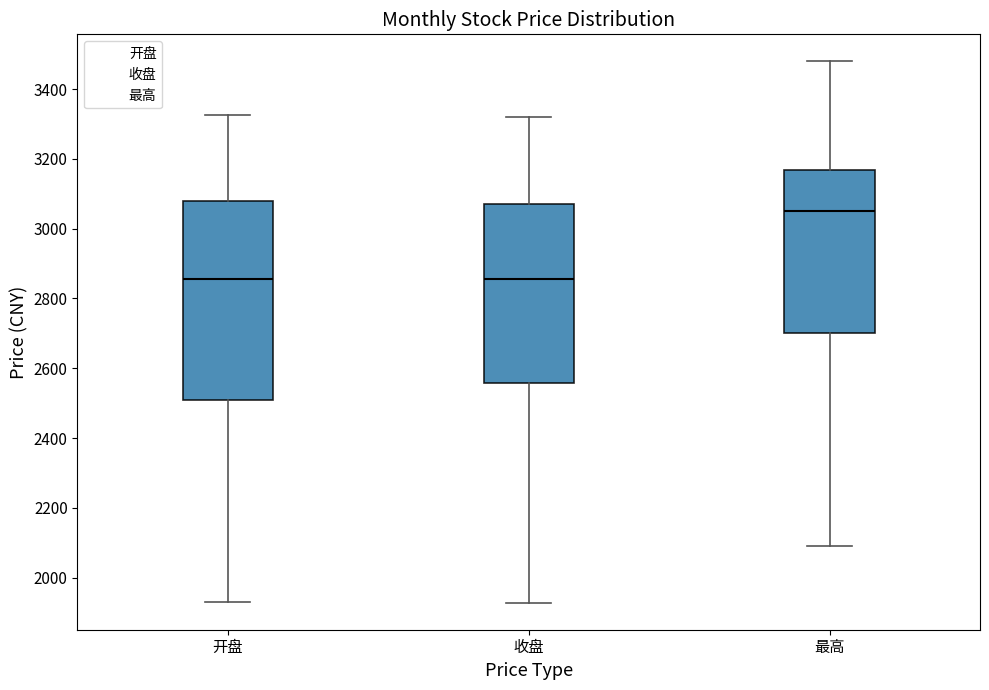

Reading left to right, transcribe this box plot: for each box, give where its median line is, the range the box spans, and where its two whiskers end, as read against the y-axis. The values are not printed on the chart, so give them approximately, as read against the axis.

开盘: median 2860, box 2520 to 3080, whiskers 1940 to 3320
收盘: median 2860, box 2560 to 3080, whiskers 1920 to 3320
最高: median 3060, box 2700 to 3160, whiskers 2100 to 3480